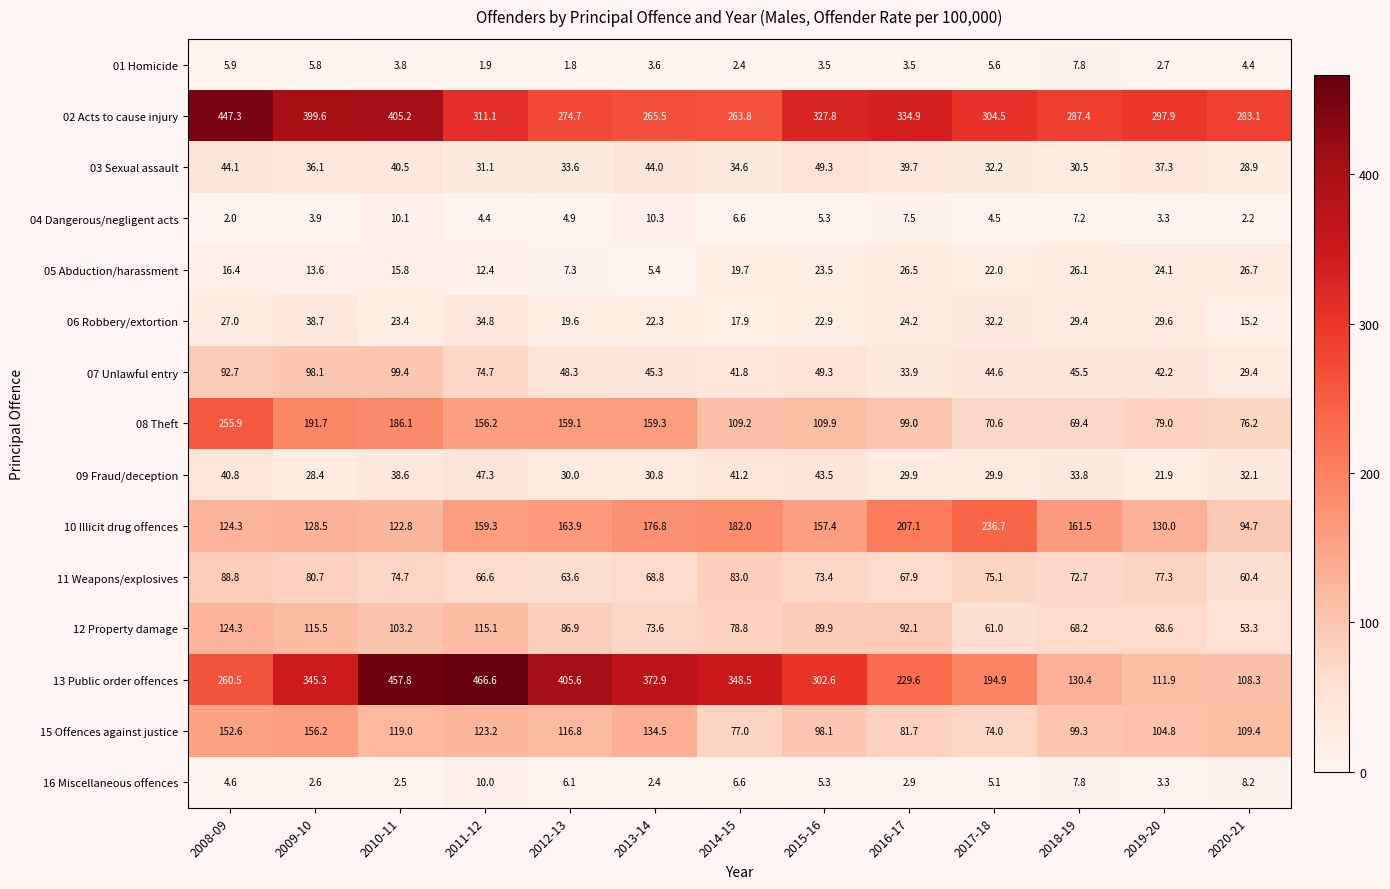

What is the approximate value of 02 Acts to cause injury at 2009-10?

399.6